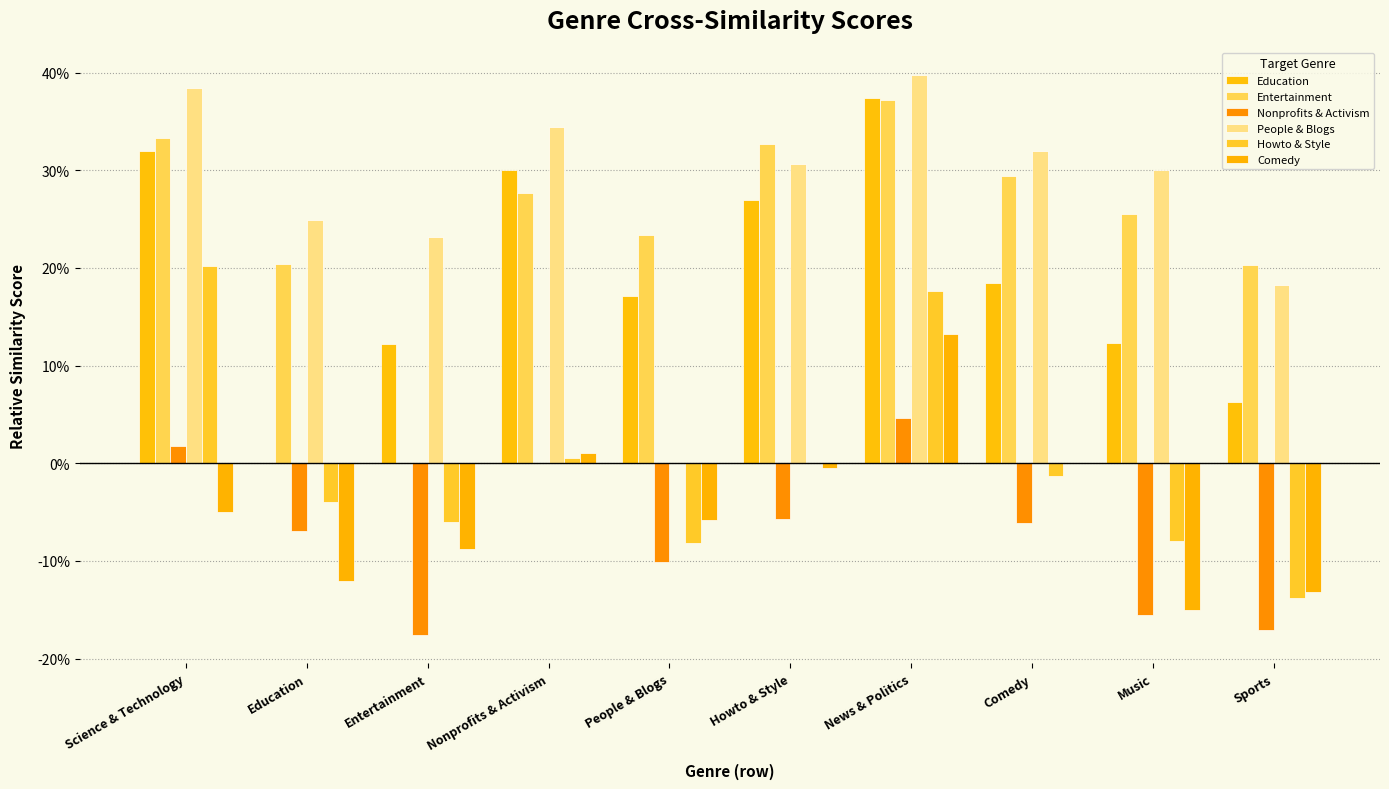

Between Howto & Style and Sports, which series saw the biggest shift?

Education